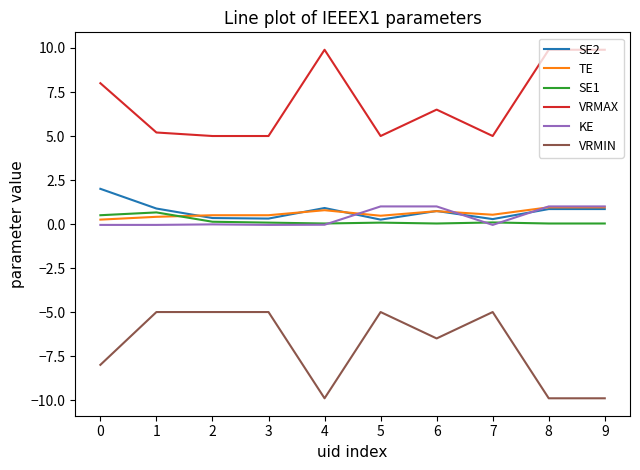

Does the chart display data point markers on the line(s)?

No